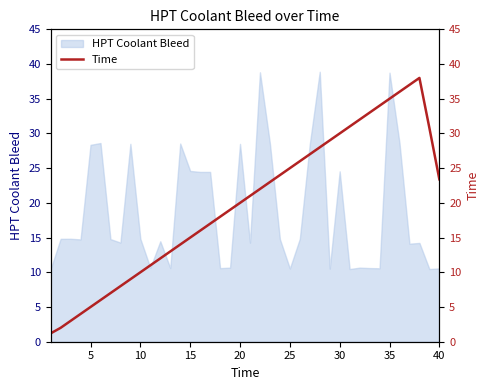

What is the maximum value for HPT Coolant Bleed?

38.9